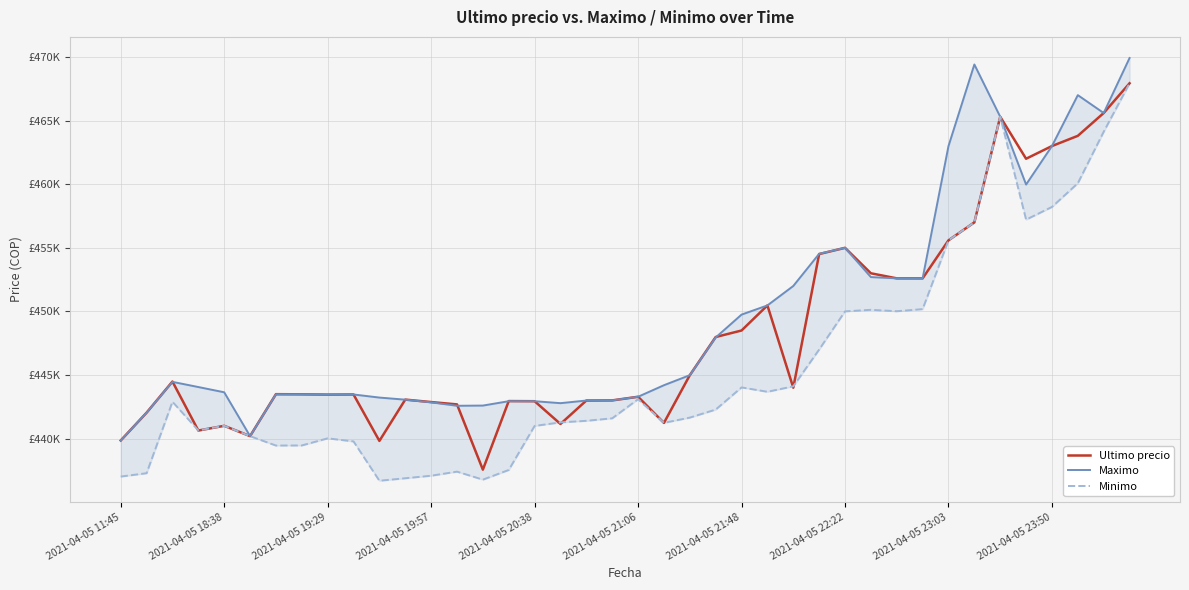

How many values in the Ultimo precio series exceed 443496?

19